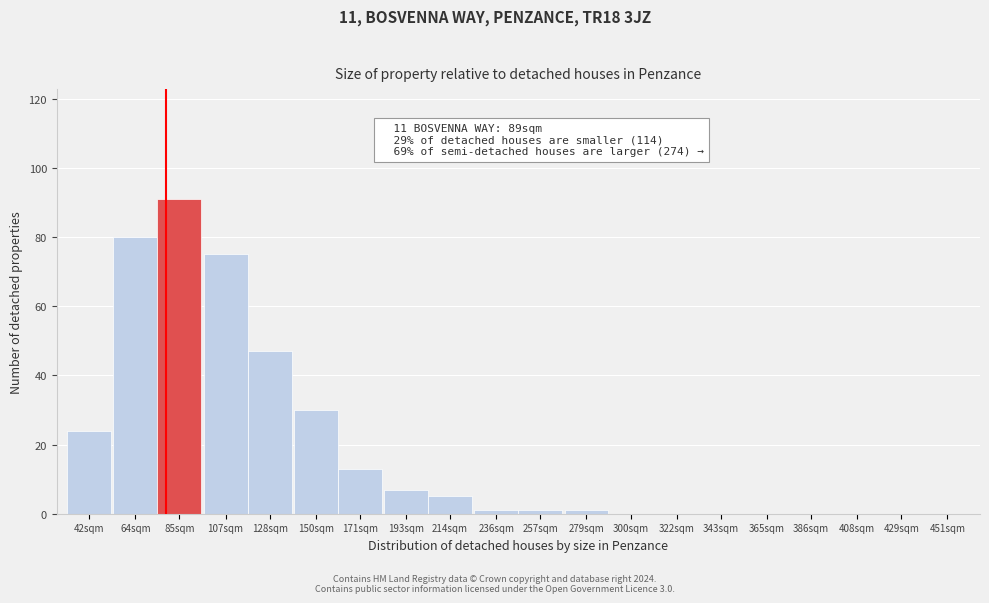

Reading left to right, extract all data points from this chart.

42sqm=24	64sqm=80	85sqm=91	107sqm=75	128sqm=47	150sqm=30	171sqm=13	193sqm=7	214sqm=5	236sqm=1	257sqm=1	279sqm=1	300sqm=0	322sqm=0	343sqm=0	365sqm=0	386sqm=0	408sqm=0	429sqm=0	451sqm=0